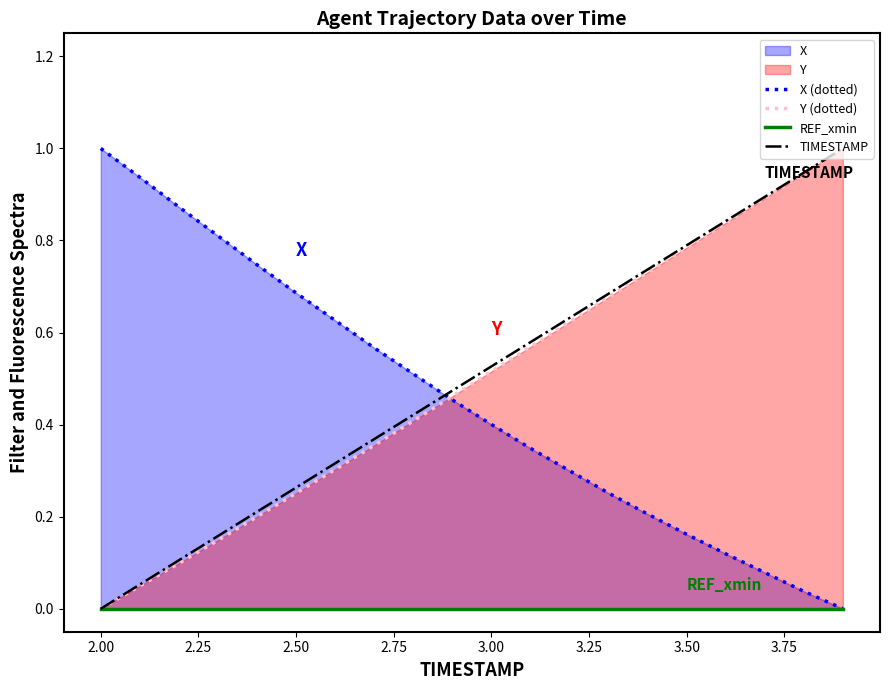

Reading left to right, extract all data points from this chart.

X (dotted): 1.0	0.9	0.9	0.8	0.7	0.7	0.6	0.6	0.5	0.5	0.4	0.3	0.3	0.3	0.2	0.2	0.1	0.1	0.0	0.0
Y (dotted): 0.0	0.0	0.1	0.1	0.2	0.3	0.3	0.4	0.4	0.5	0.5	0.6	0.6	0.7	0.7	0.8	0.8	0.9	0.9	1.0
REF_xmin: 0.0	0.0	0.0	0.0	0.0	0.0	0.0	0.0	0.0	0.0	0.0	0.0	0.0	0.0	0.0	0.0	0.0	0.0	0.0	0.0
TIMESTAMP: 0.0	0.1	0.1	0.2	0.2	0.3	0.3	0.4	0.4	0.5	0.5	0.6	0.6	0.7	0.7	0.8	0.8	0.9	0.9	1.0